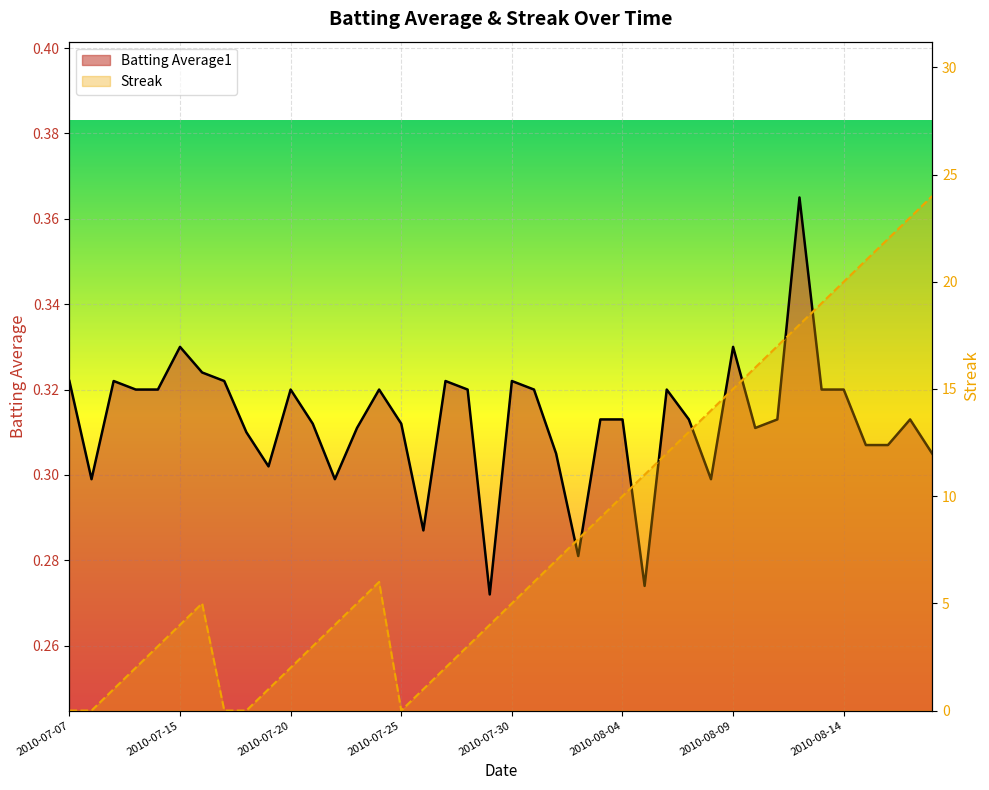

What position from the right is 2010-07-11?

36